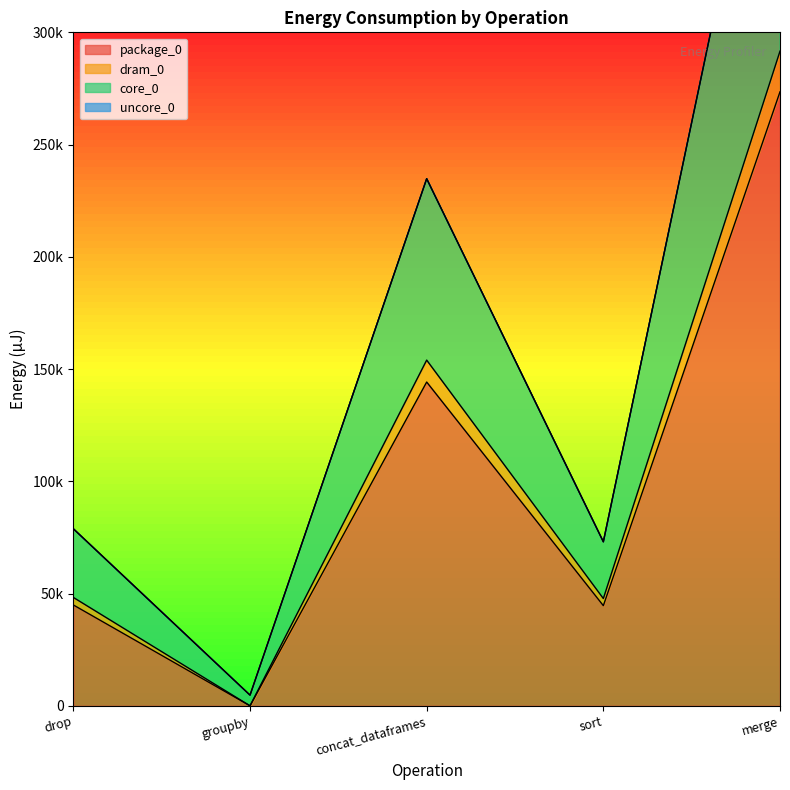

At which category is the sum across all series the highest?

merge